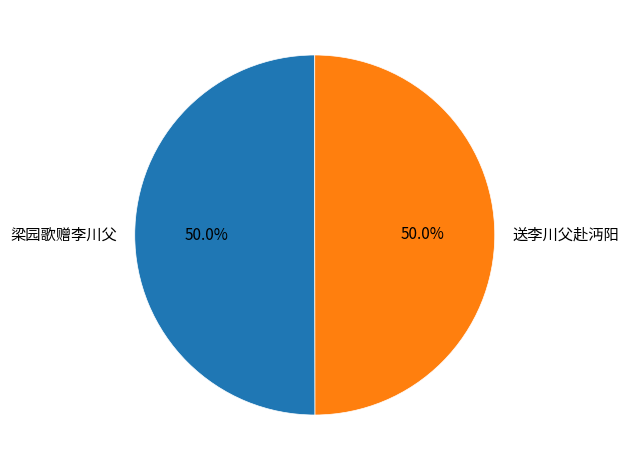

What is the ratio of the value at 梁园歌赠李川父 to the value at 送李川父赴沔阳?

1.0